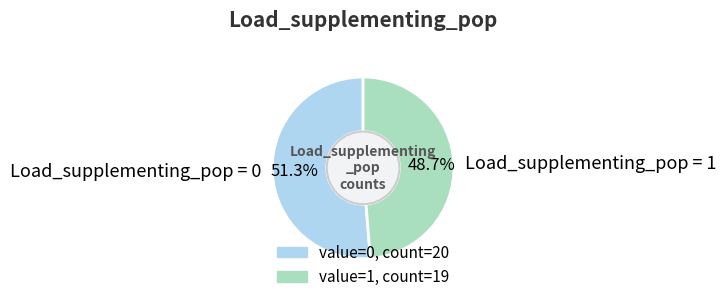

How many slices are in this pie chart?

2